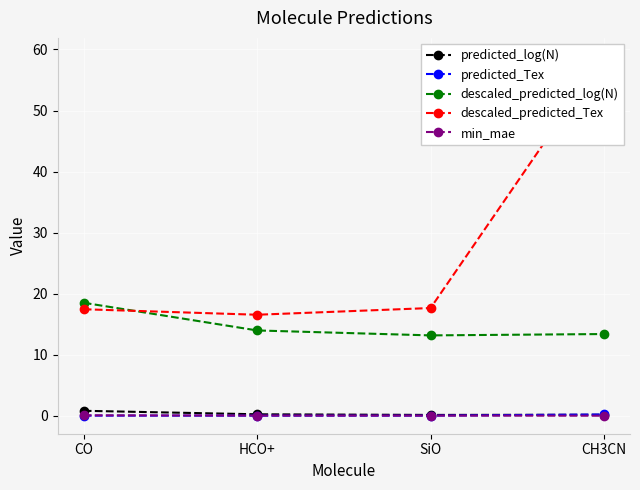

True or false: min_mae and descaled_predicted_Tex cross at least once.

False